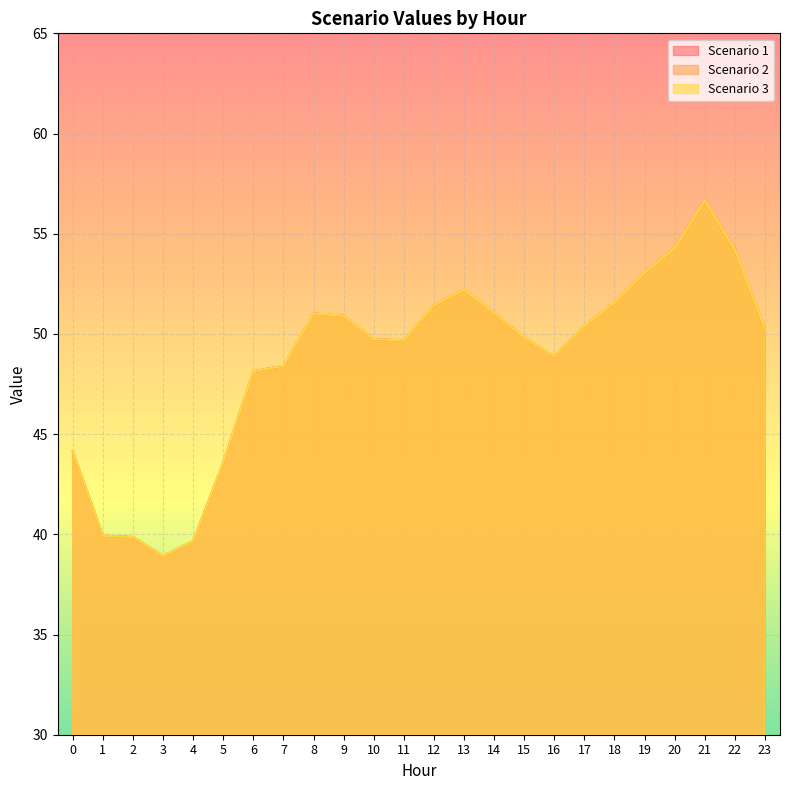

What is the difference between the Scenario 3 values at 2 and 23?

10.4